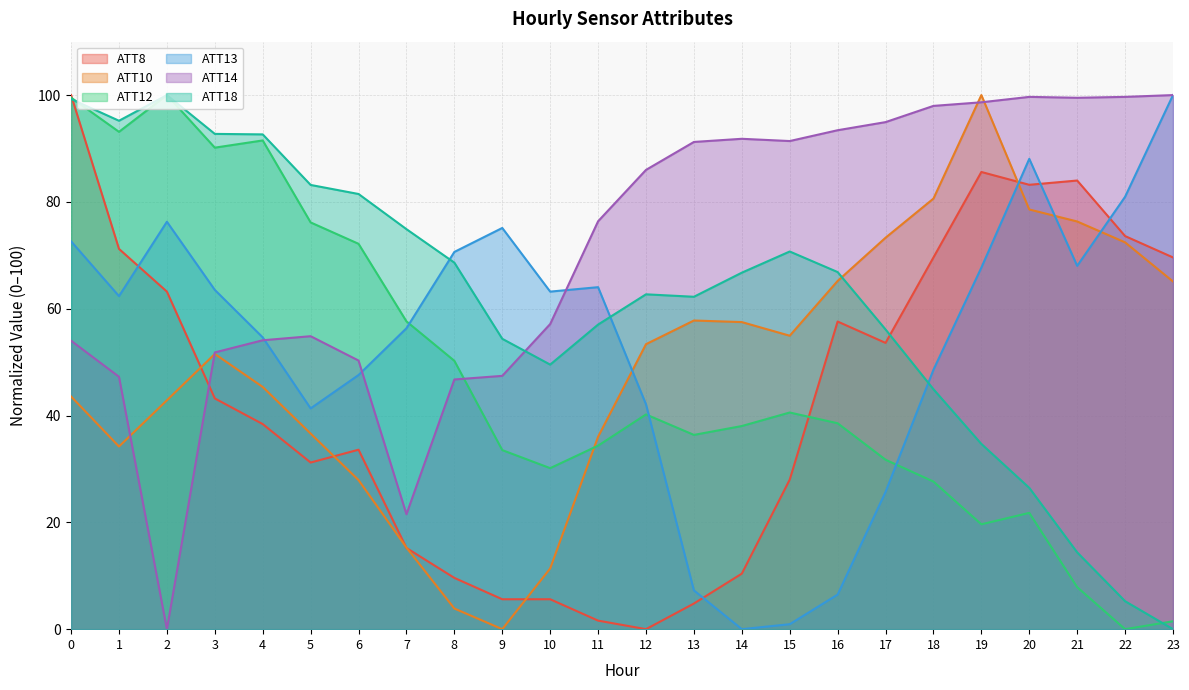

How many values in the ATT18 series are below 66?

12